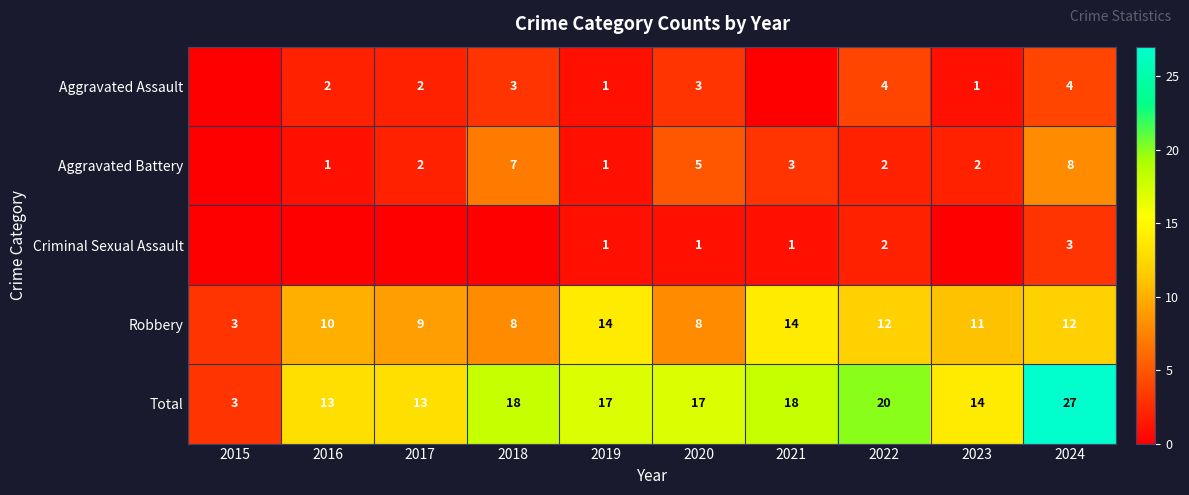

What is the difference between the highest and lowest values at 2016?

13